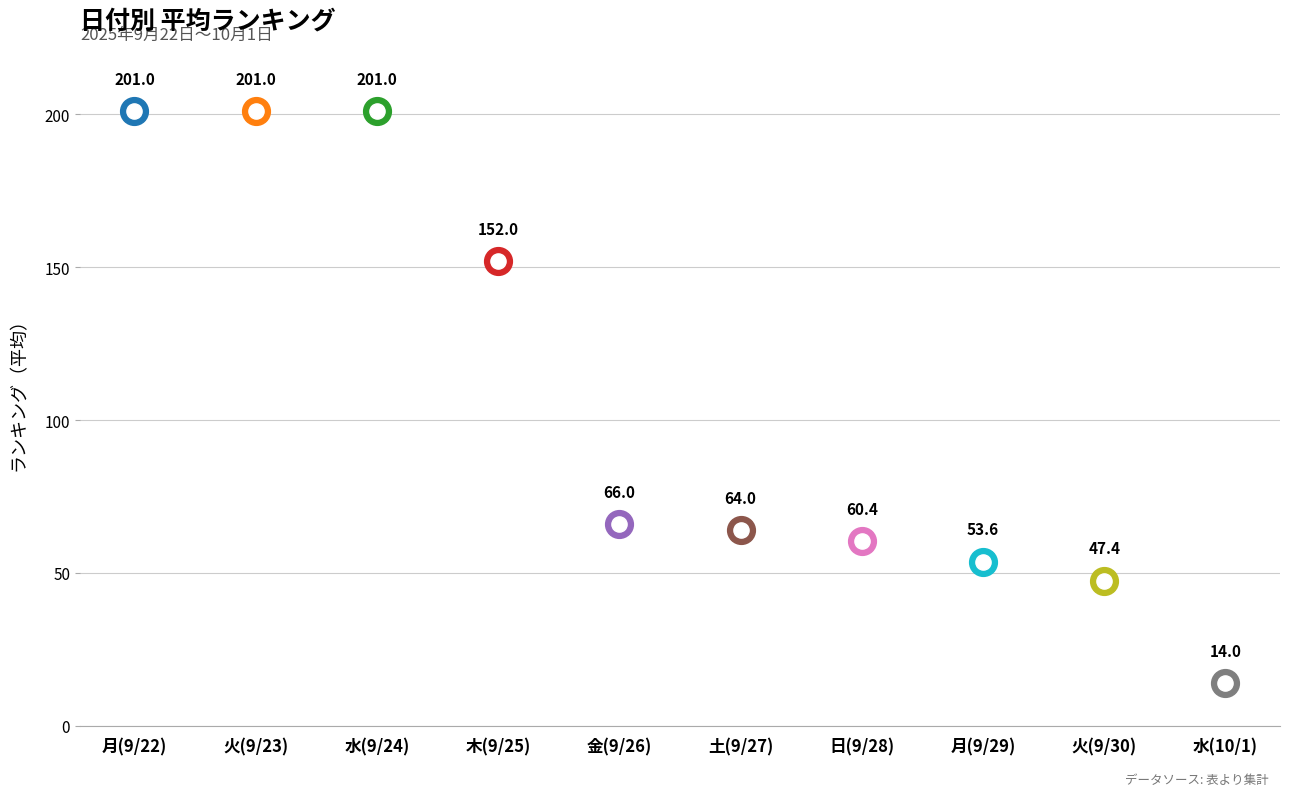

What is the change in value from 土(9/27) to 月(9/29)?

-10.4